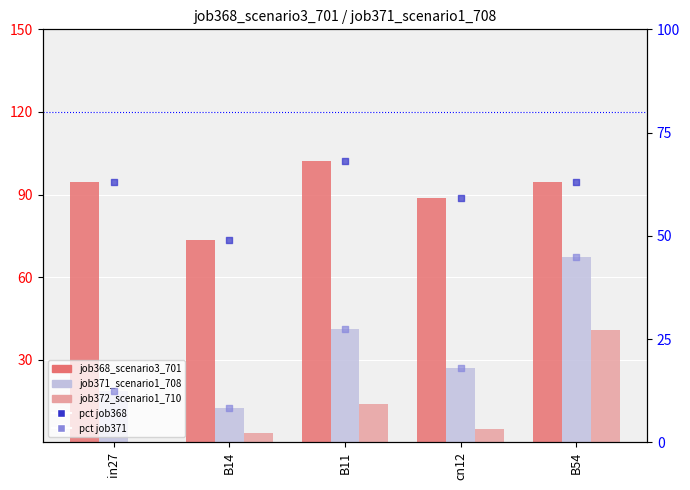

At how many categories does at least one series exceed 99?

1